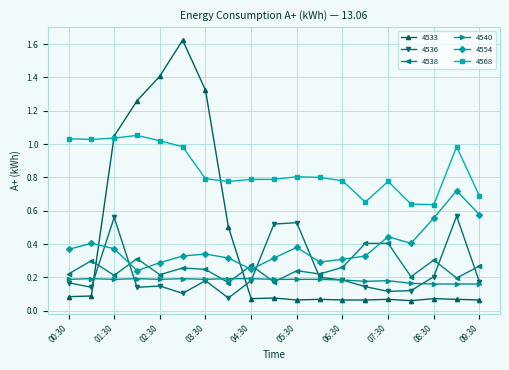

Which series has the widest spread of values?

4533